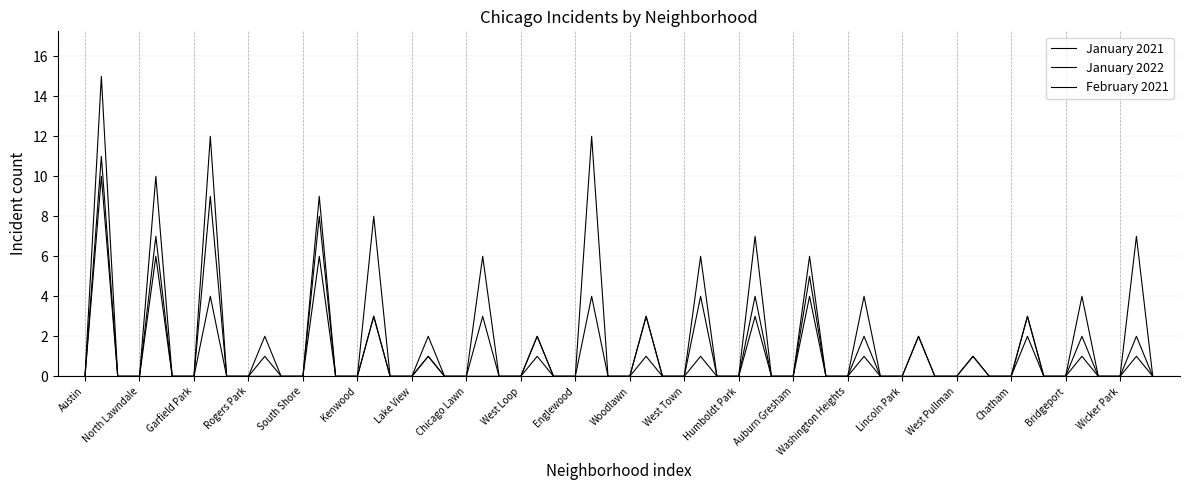

What is the label of the 20th point from the right?

Austin